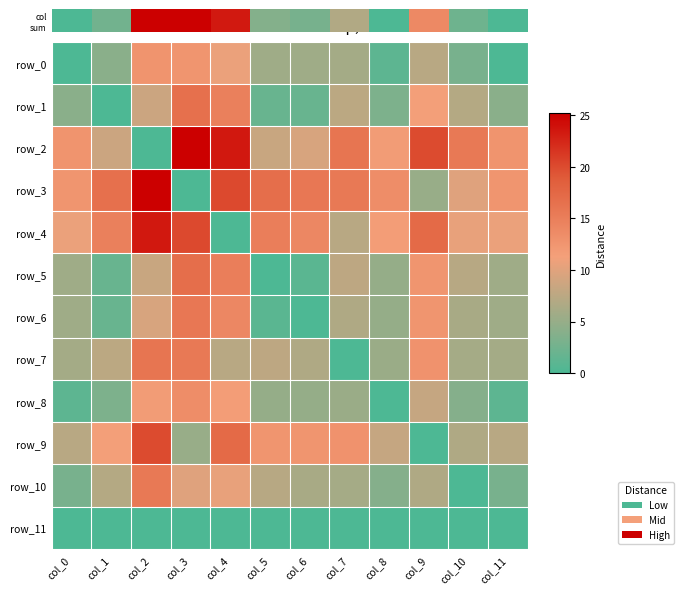

What is the difference between the second highest and second lowest values in the row_8 series?

10.6